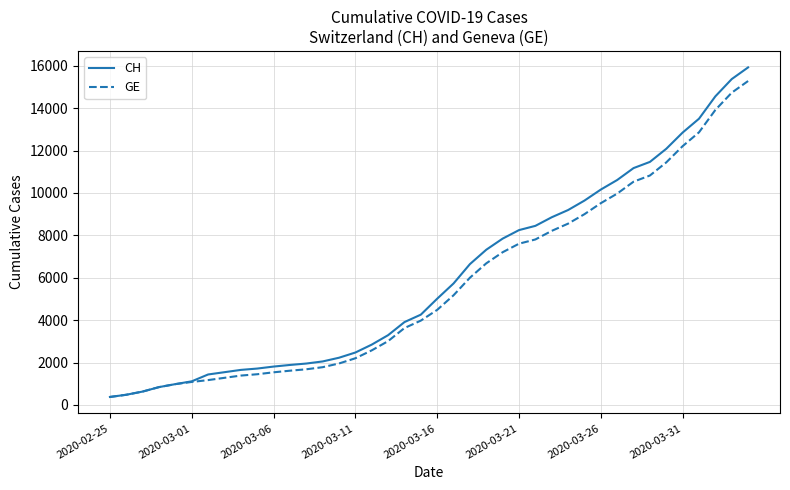

What is the smallest value displayed?

375